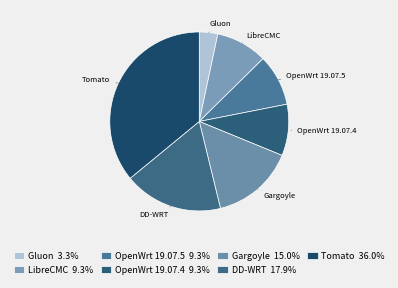

Is it true that Tomato is 36% of the pie?

True